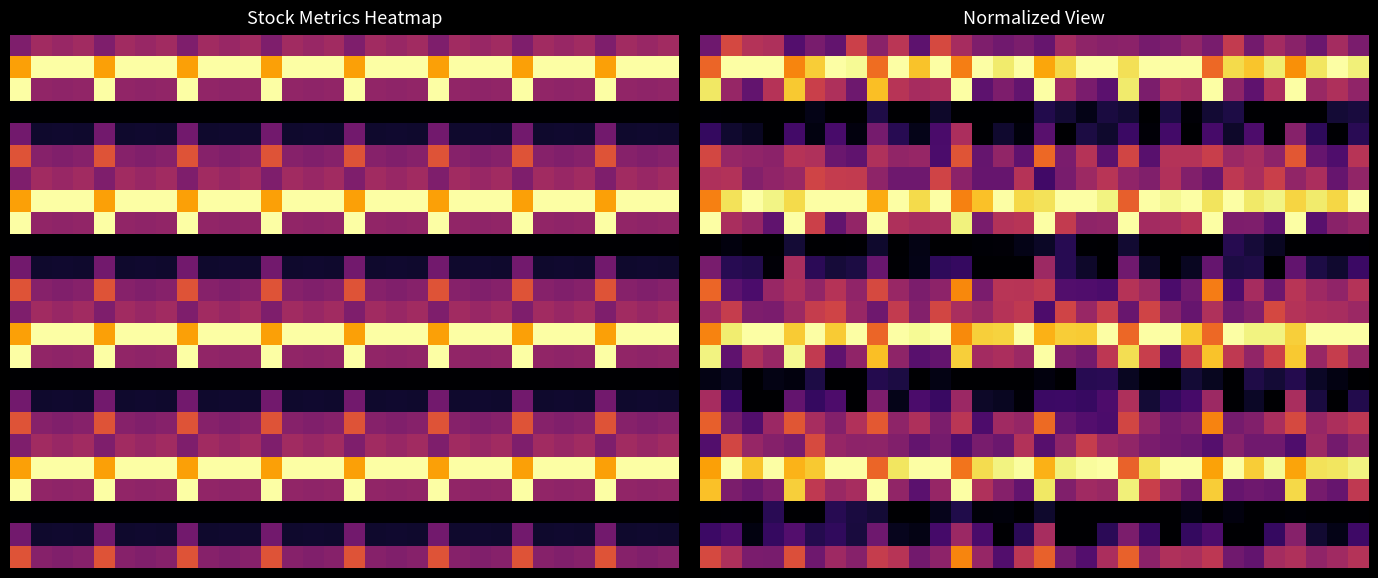

Between 30 and 20, which is larger?

30